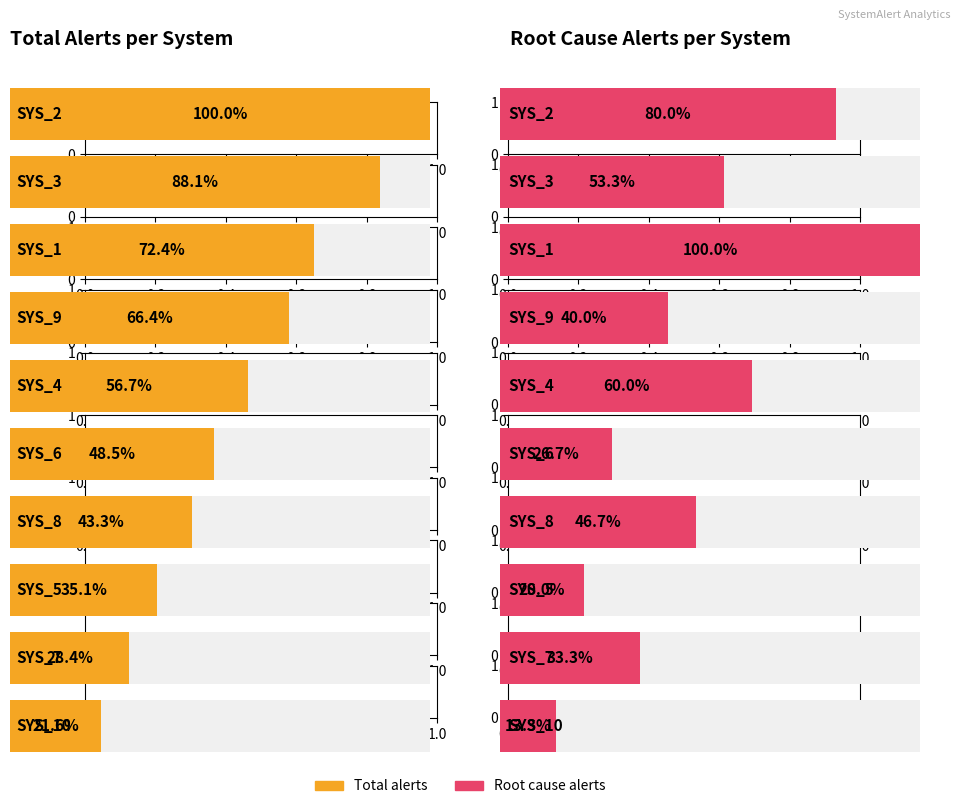

Reading left to right, list all the values displayed in this chart.

total_alerts: SYS_2=134	SYS_3=118	SYS_1=97	SYS_9=89	SYS_4=76	SYS_6=65	SYS_8=58	SYS_5=47	SYS_7=38	SYS_10=29
root_alerts: SYS_2=12	SYS_3=8	SYS_1=15	SYS_9=6	SYS_4=9	SYS_6=4	SYS_8=7	SYS_5=3	SYS_7=5	SYS_10=2